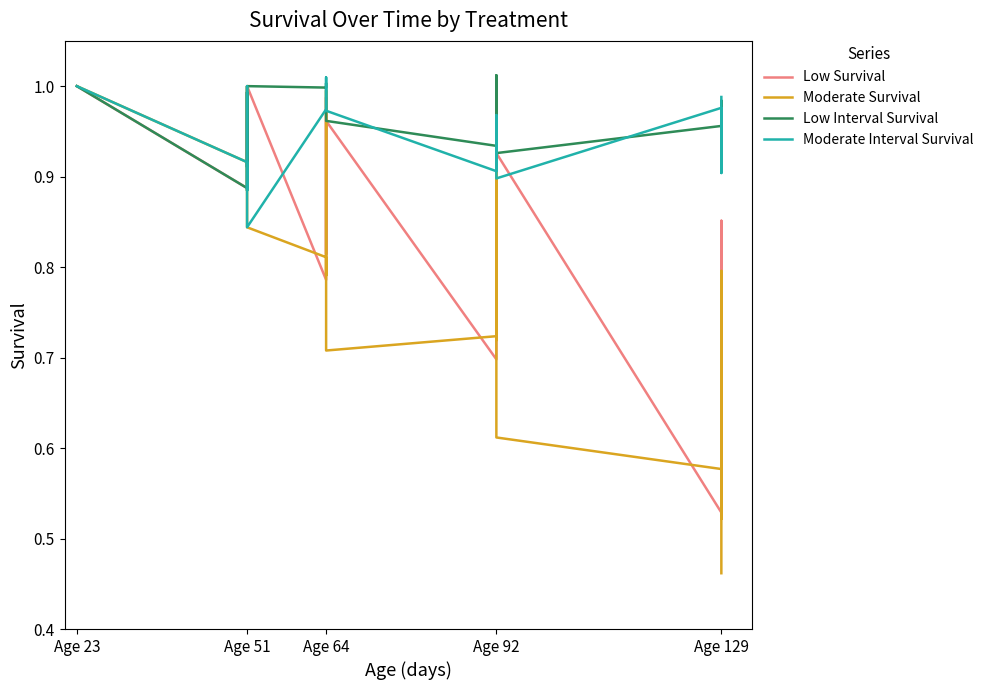

What are all the series names shown in the legend?

Low Survival, Moderate Survival, Low Interval Survival, Moderate Interval Survival